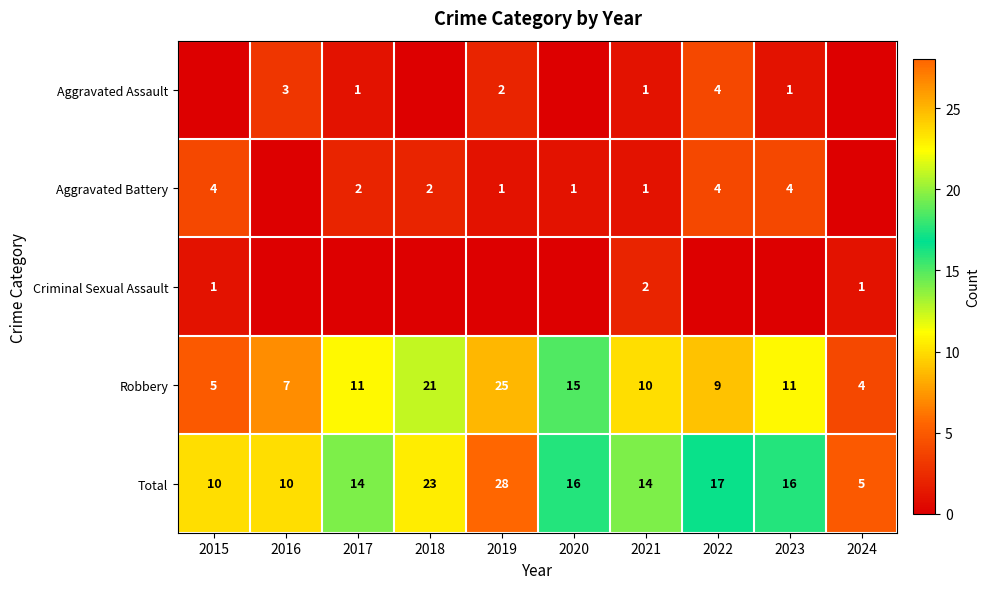

Is the value of Aggravated Battery at 2021 greater than the value of Aggravated Assault at 2022?

No